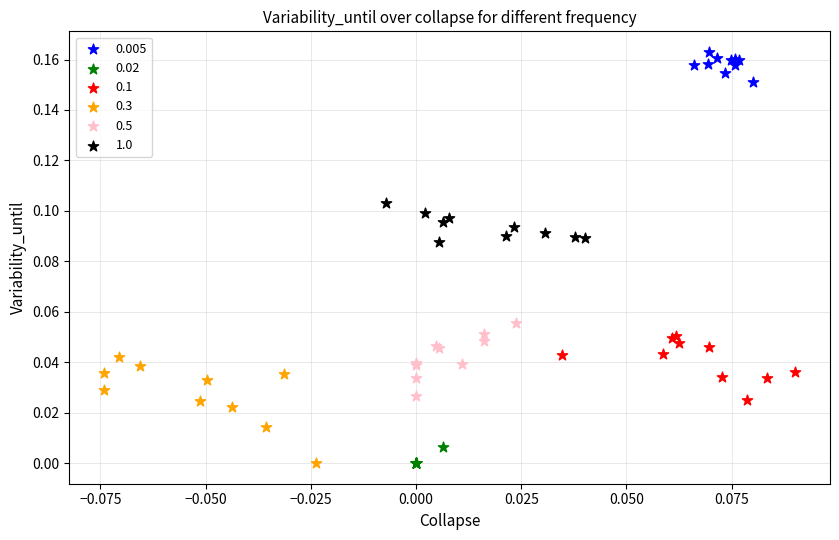

Which series has the widest spread of Y values?

0.3